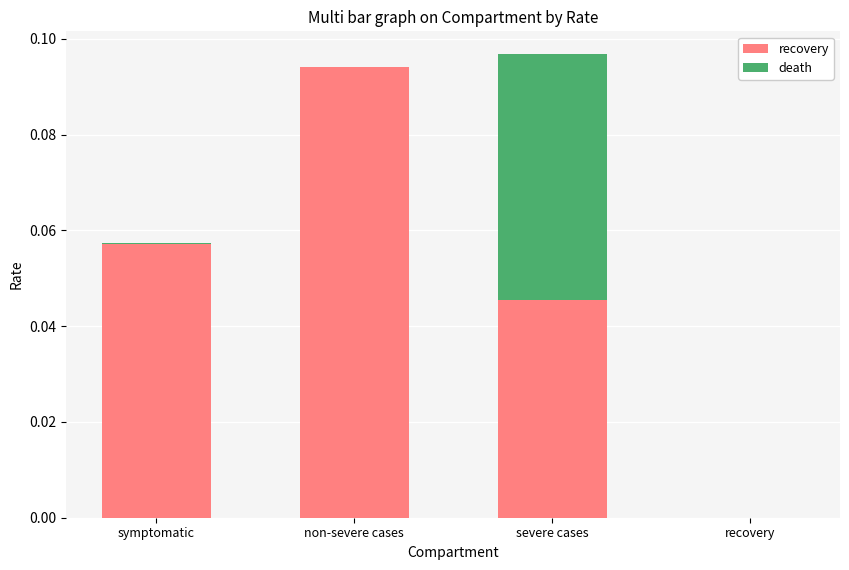

Is the value of recovery at symptomatic greater than the value of death at non-severe cases?

Yes